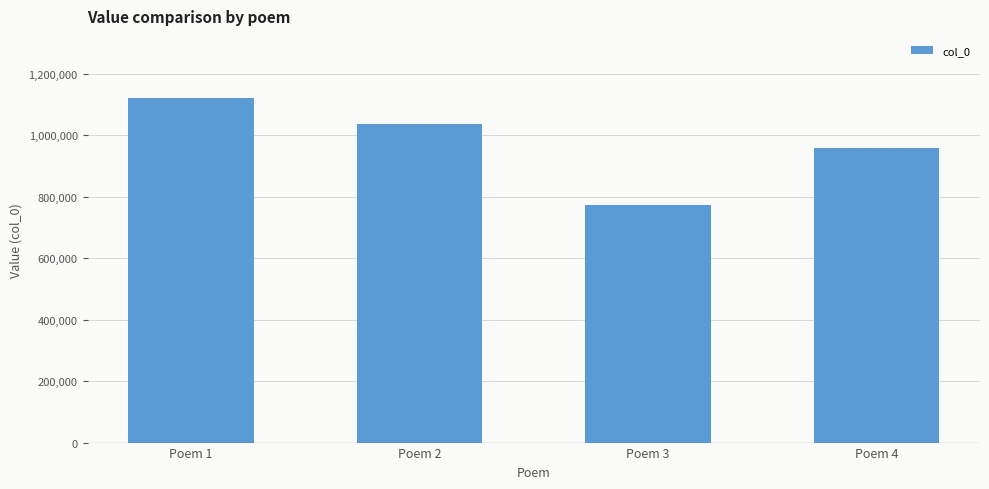

What is the ratio of the value at Poem 2 to the value at Poem 4?

1.1